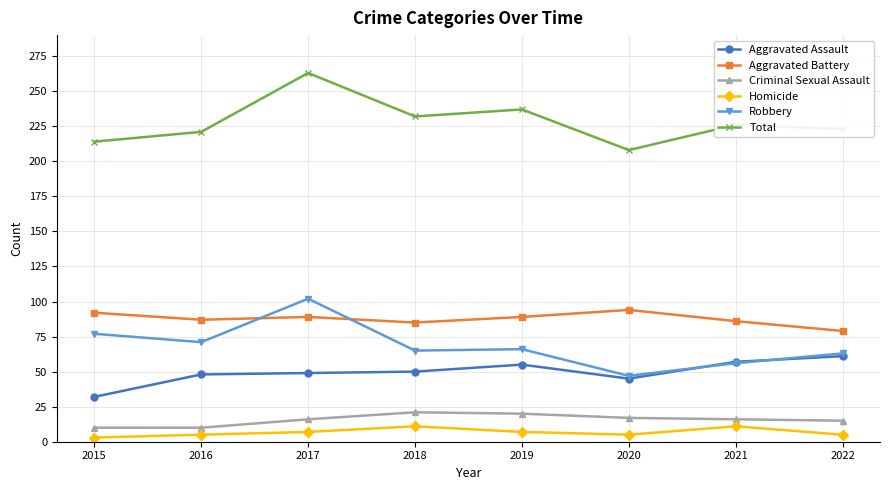

True or false: Aggravated Assault has more than 0 interior local peaks.

True